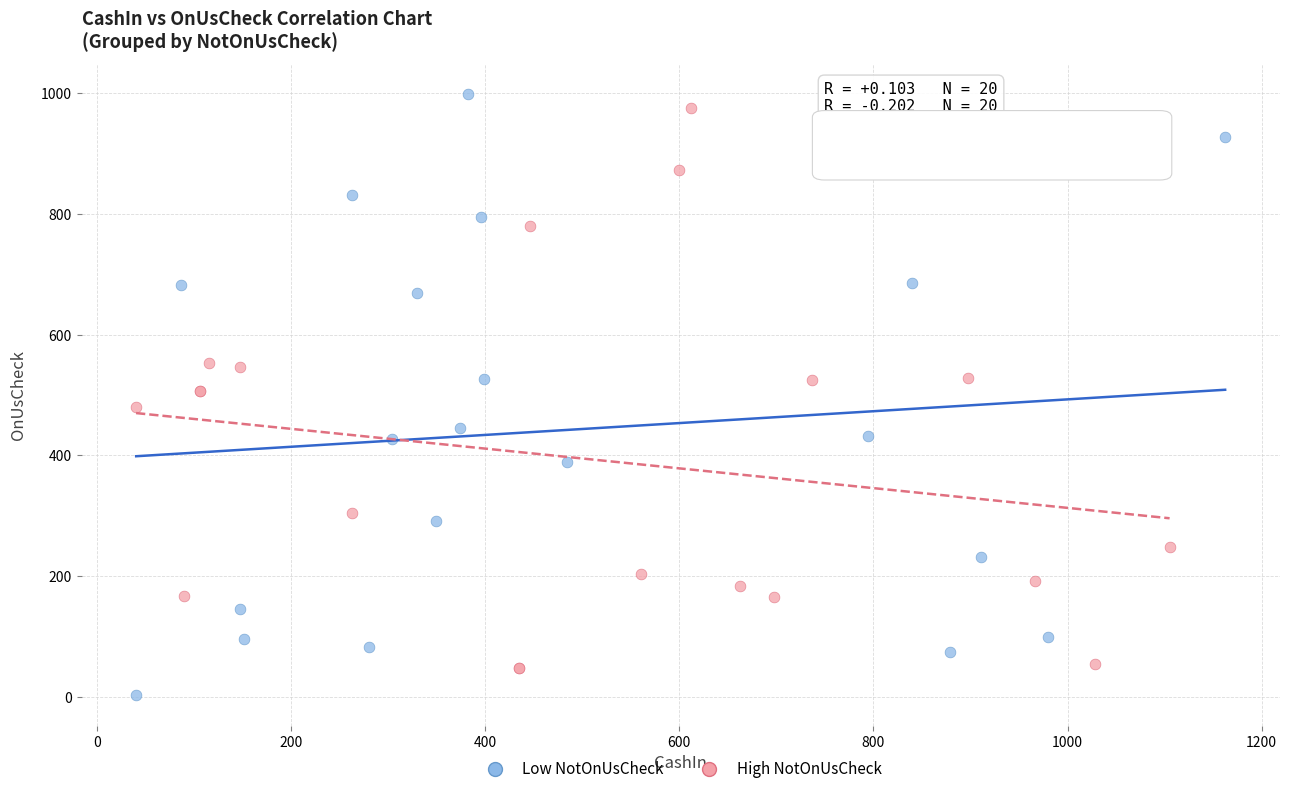

Which series contains the lowest Y value?

Low NotOnUsCheck